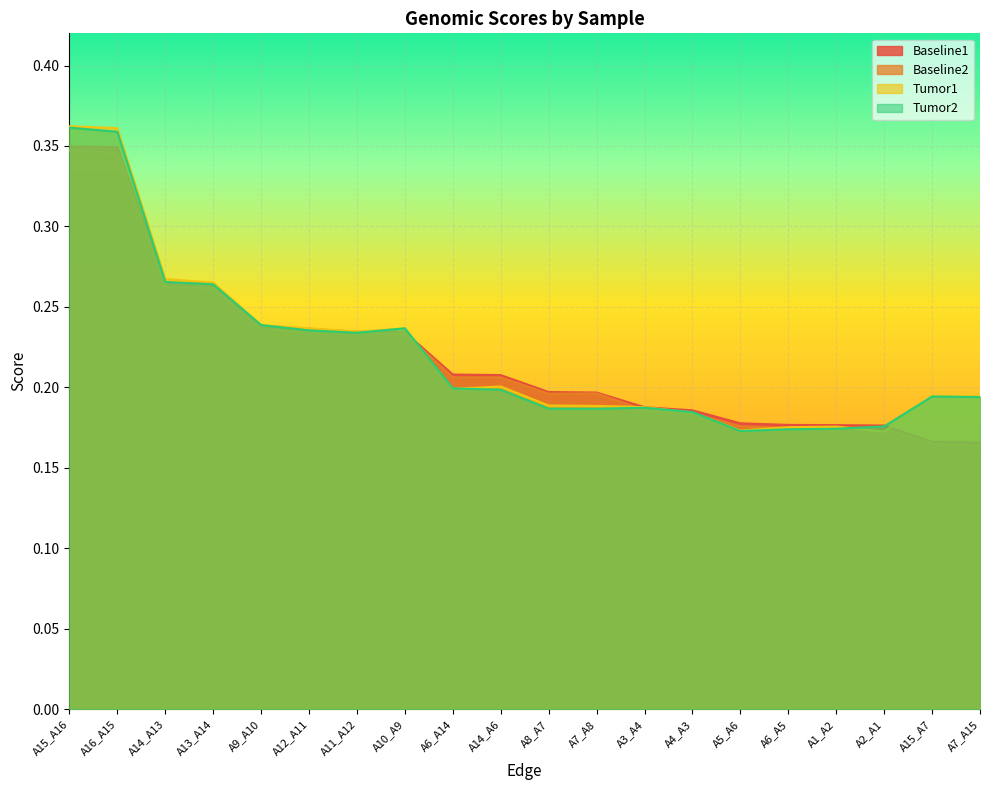

Where do Tumor2 and Baseline2 first cross each other?

A10_A9 and A6_A14